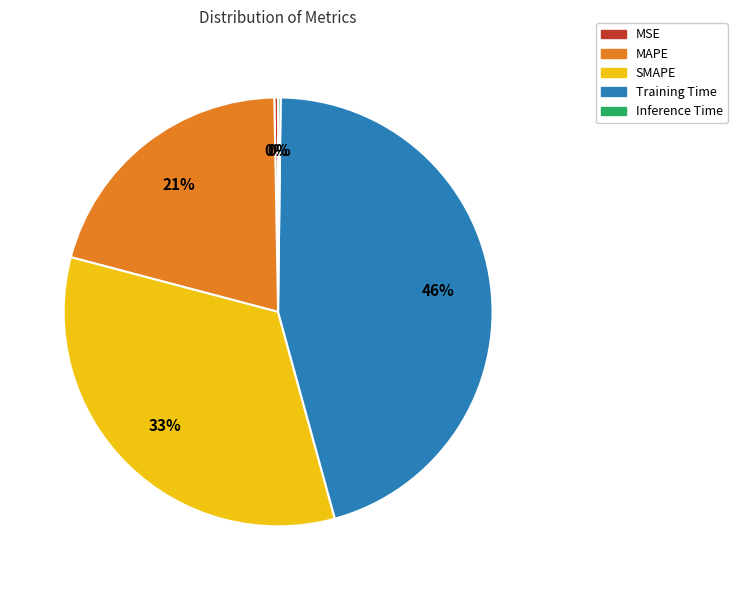

Is there a majority slice in this chart?

No